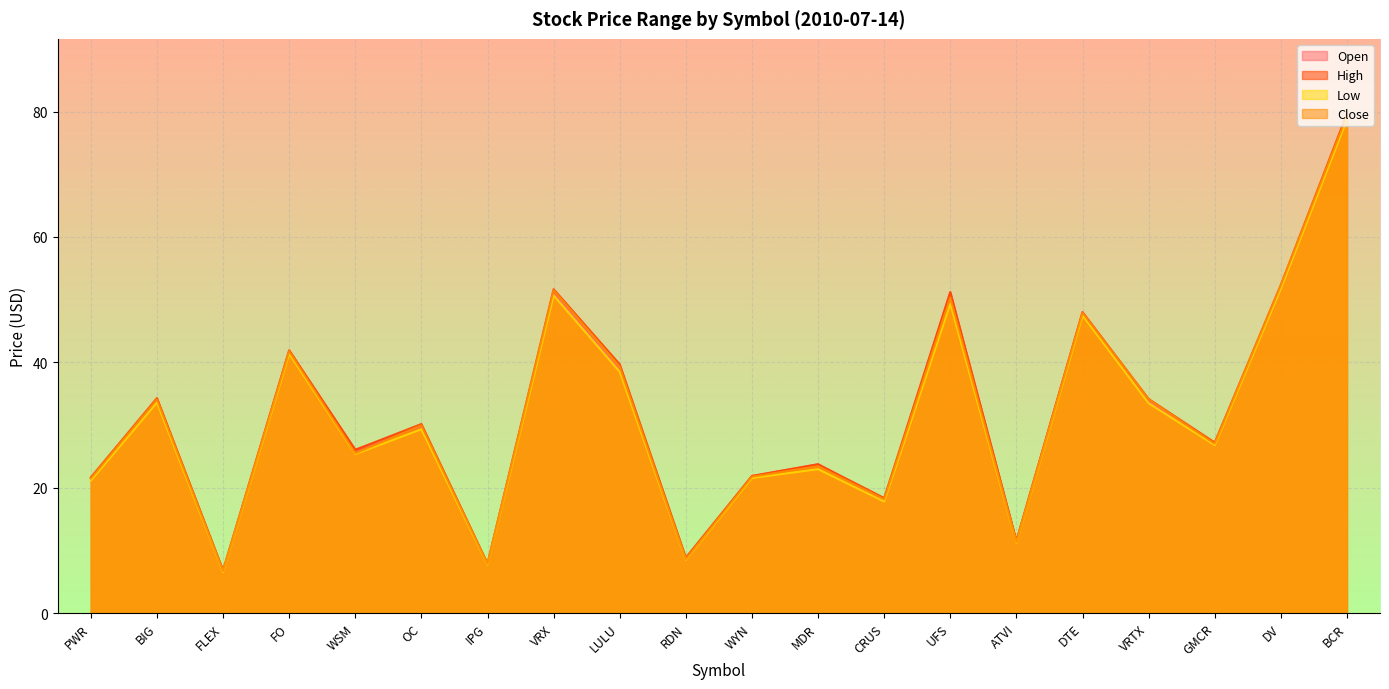

List the series in order of their peak value, lowest first.

Low, Close, Open, High